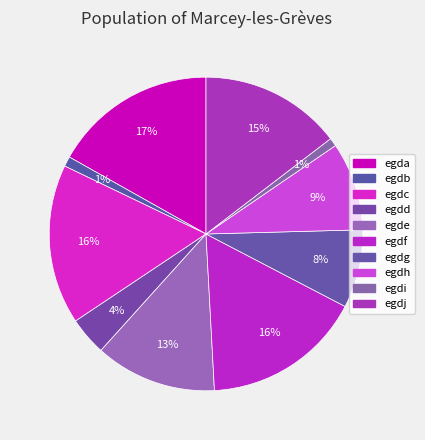

Which slice is the smallest?

egdi